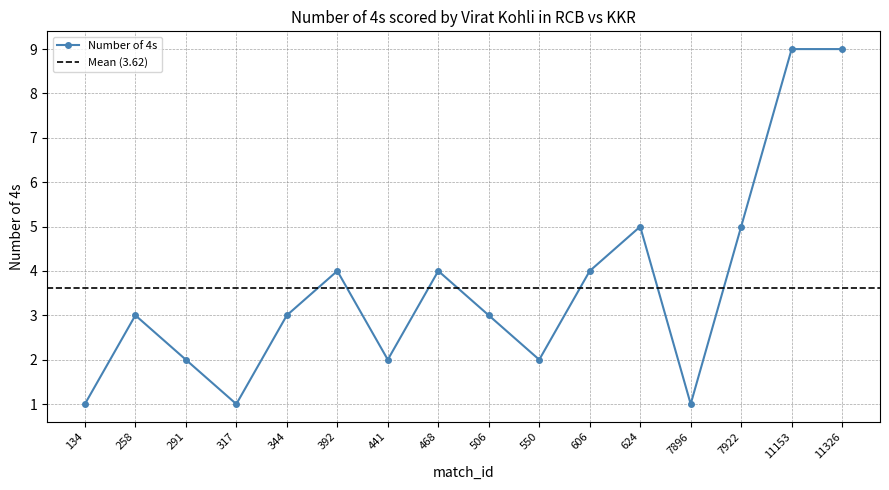

What is the sum of all values?

58